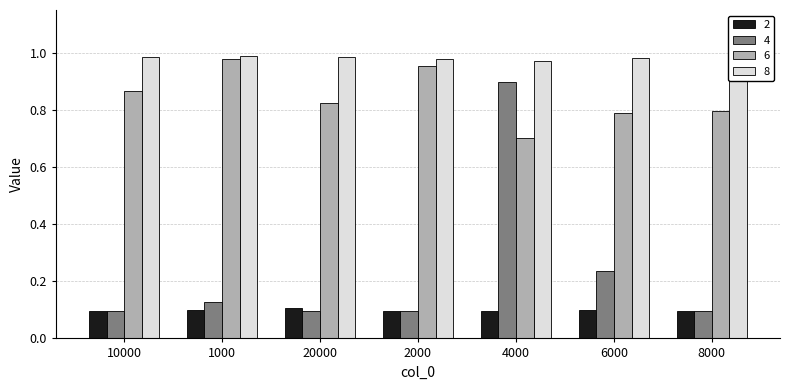

What is the total value across all series at 2000?

2.1